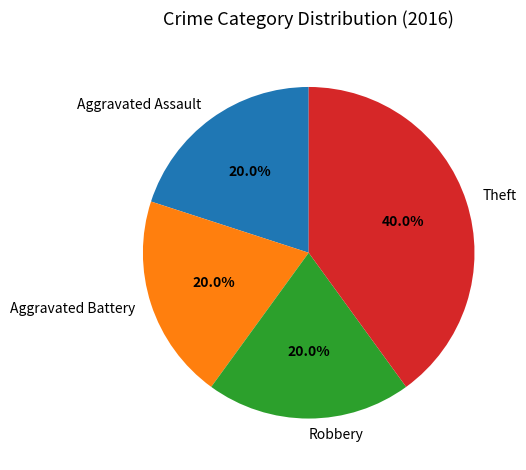

What percentage is the Aggravated Assault slice, to the nearest percent?

20%